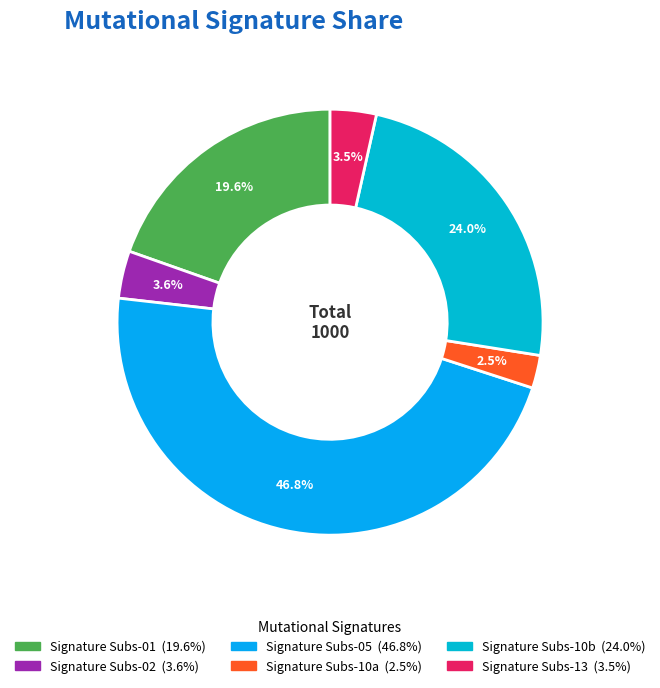

Combined, what portion of the pie is Signature Subs-05 and Signature Subs-13?

50.3%